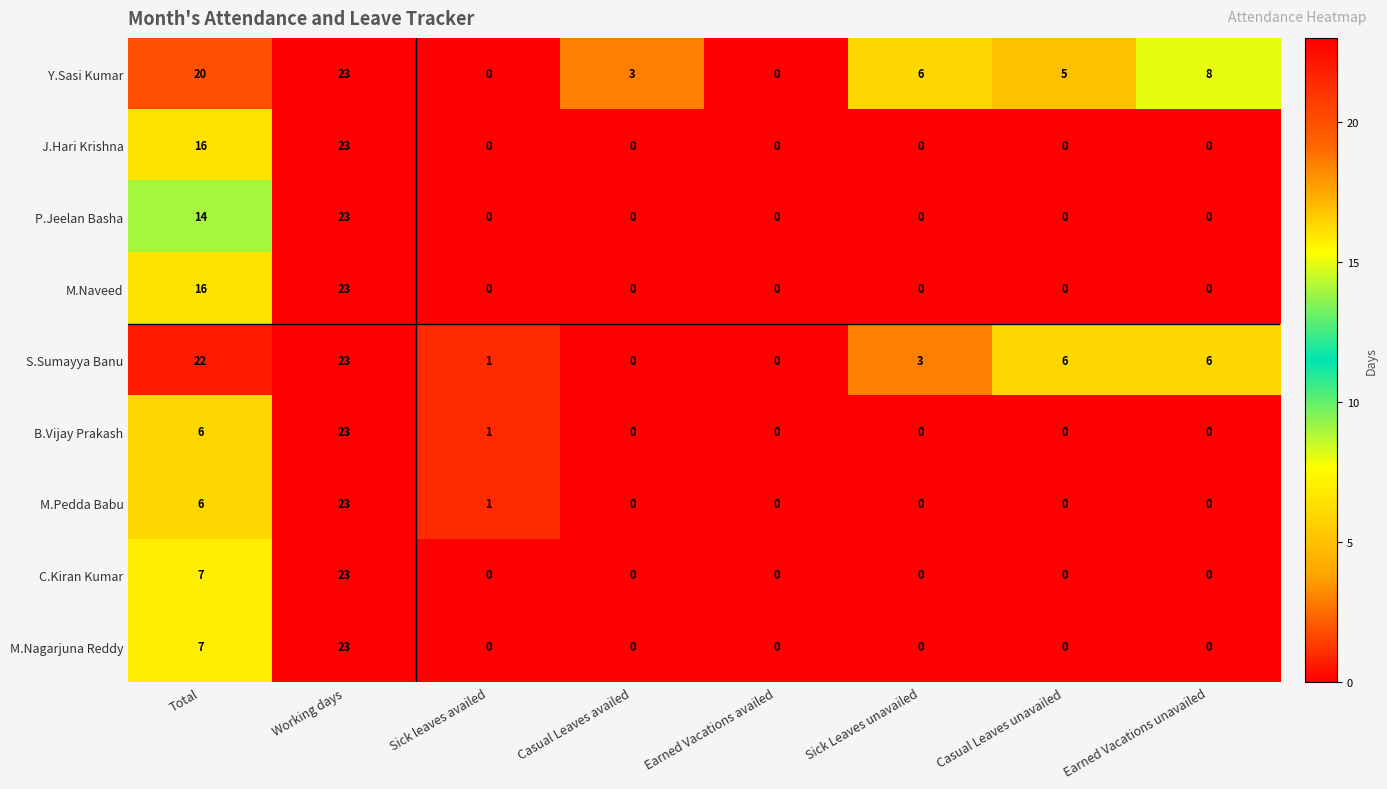

What is the spread (max minus min) of values at Total?

16